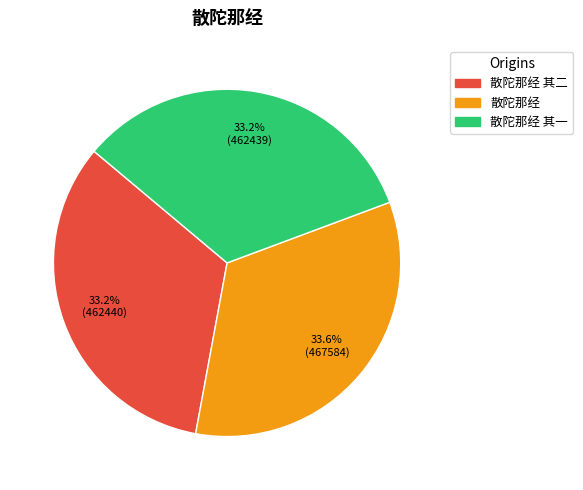

Is there any slice that represents more than half of the pie?

No